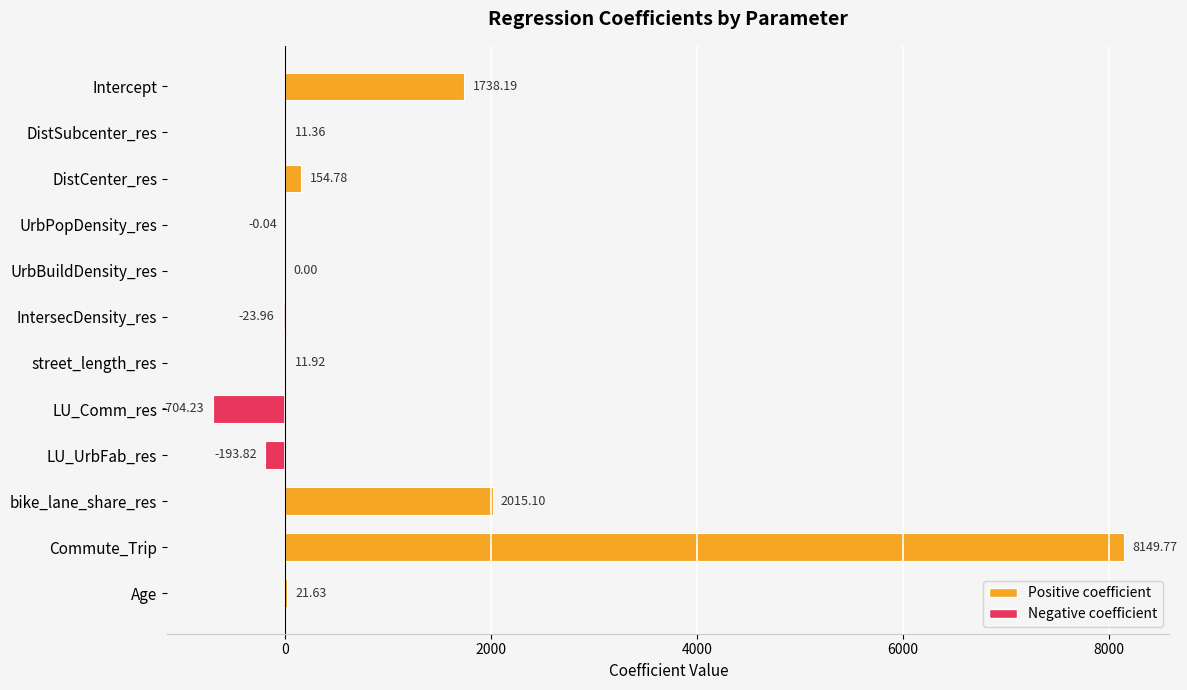

What is the sum of the values at DistCenter_res and LU_UrbFab_res?

-39.0